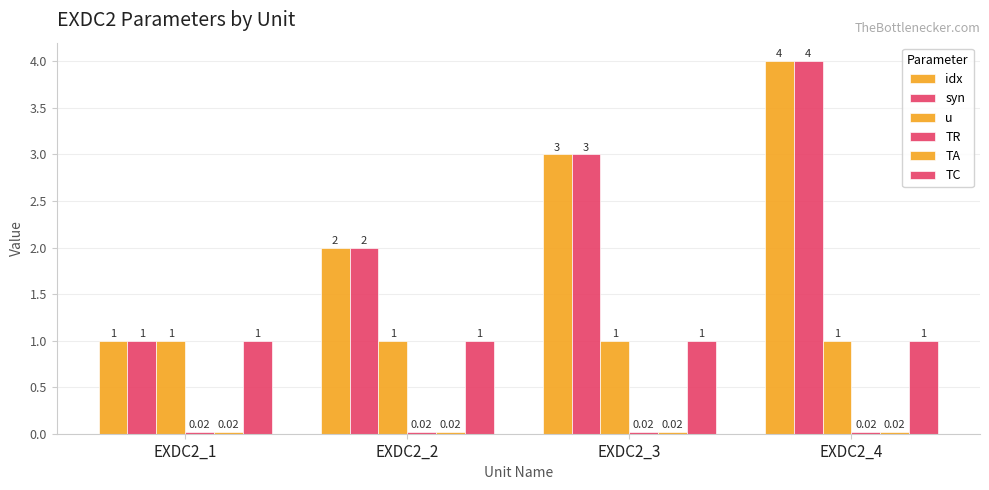

The value of idx at EXDC2_1 is 0.5. True or false?

False